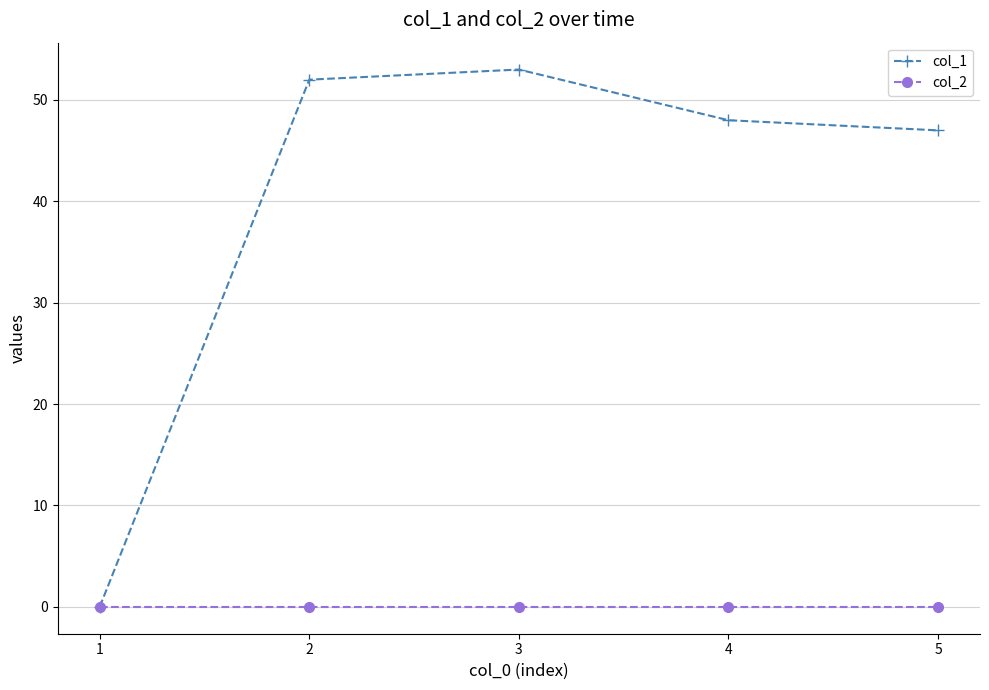

The col_1 series shows 85 at 2. True or false?

False